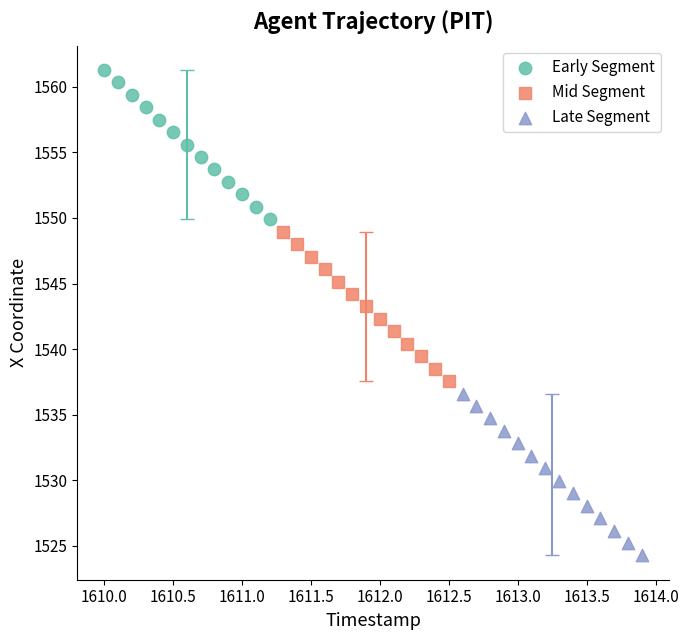

What are all the series names shown in the legend?

Early Segment, Mid Segment, Late Segment